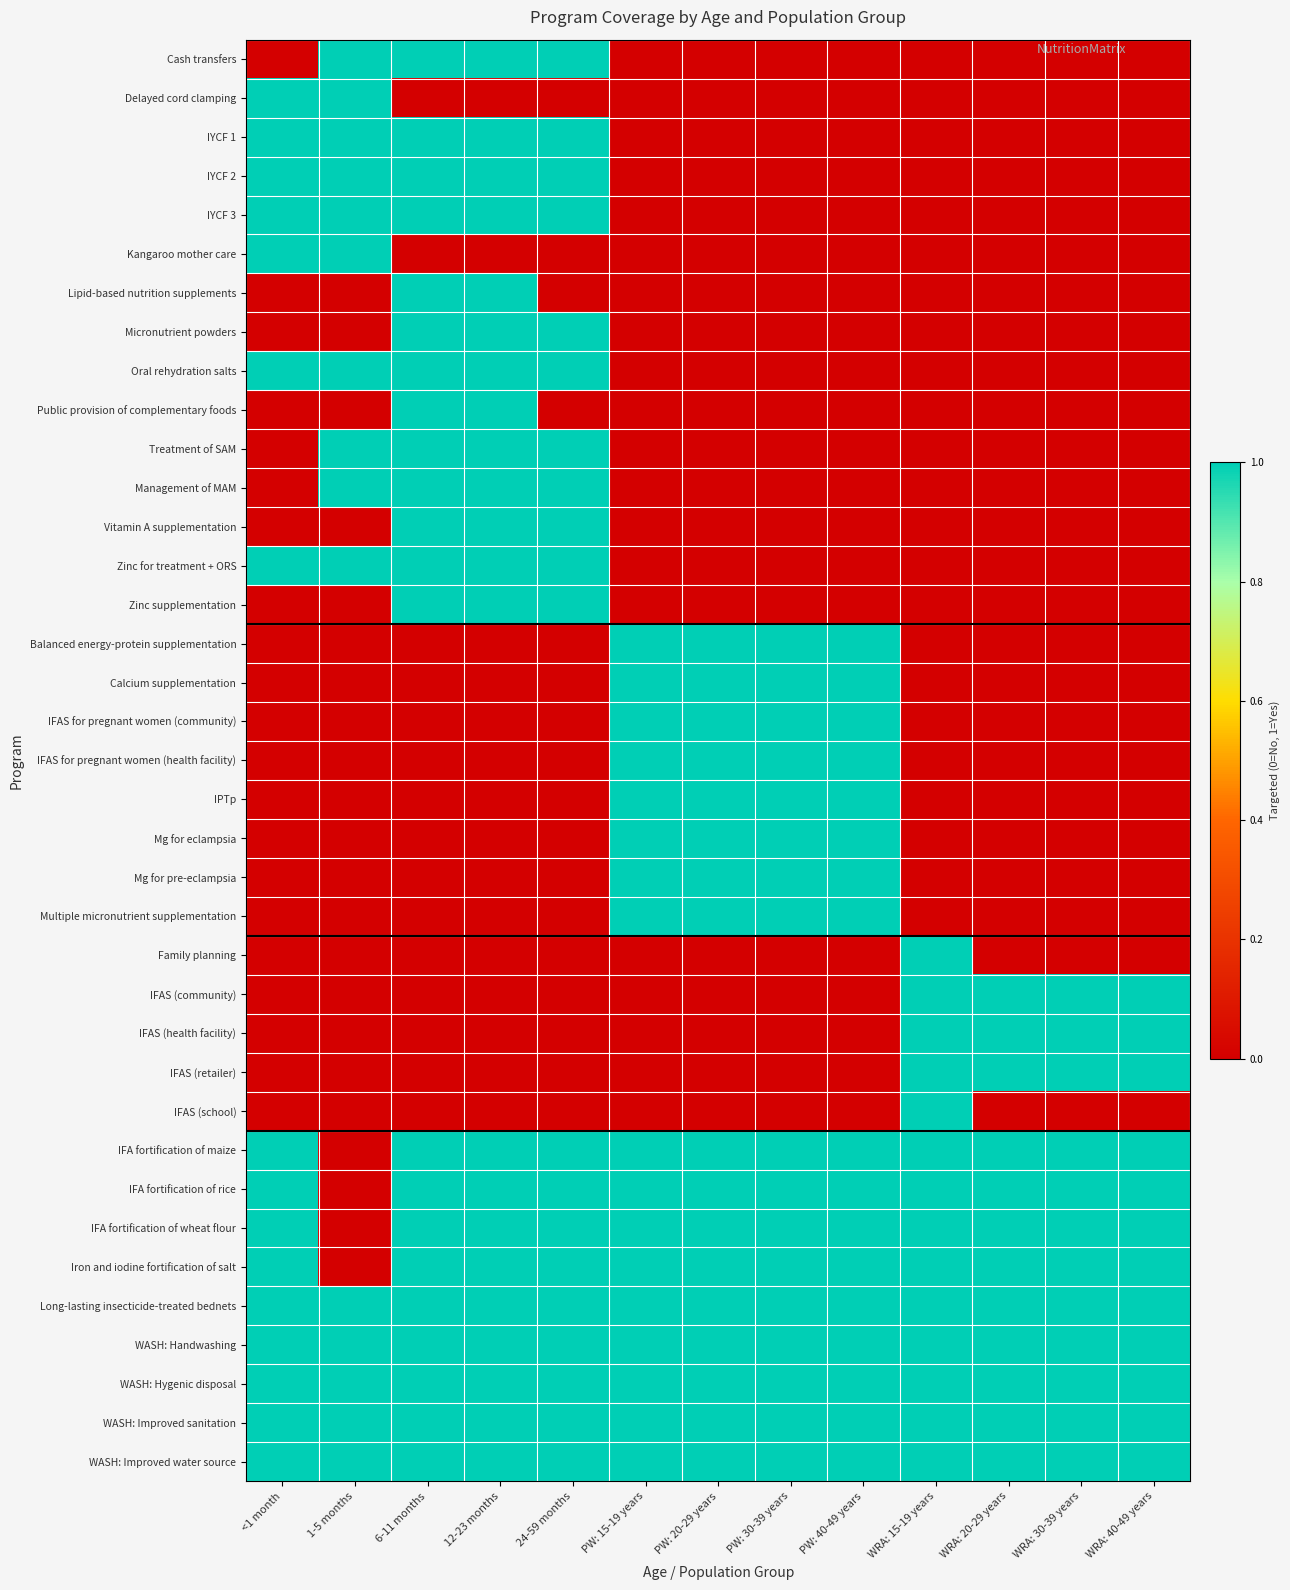

At which category does the chart reach its minimum across all series?

<1 month